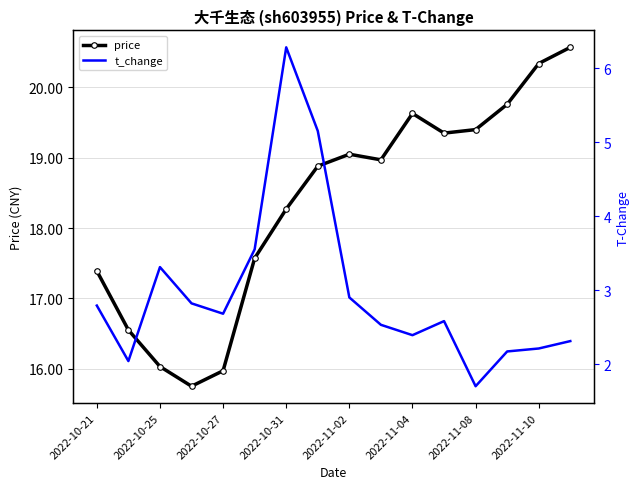

What are all the series names shown in the legend?

price, t_change